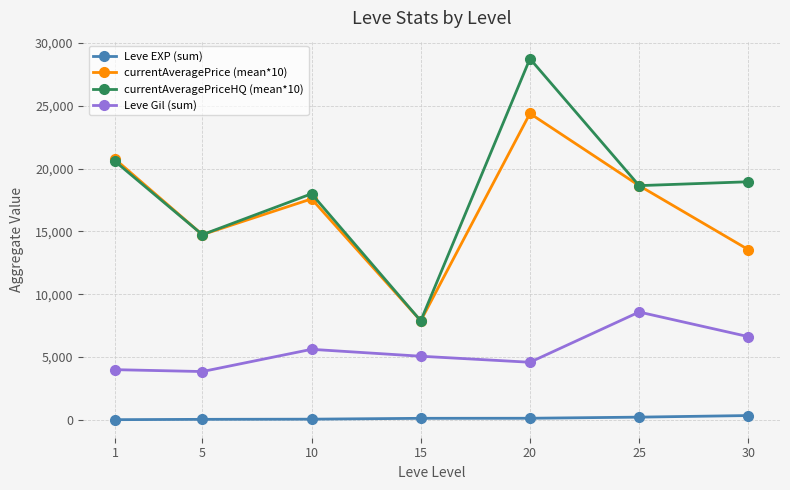

Is the value of Leve EXP (sum) at 20 greater than the value of currentAveragePrice (mean*10) at 30?

No